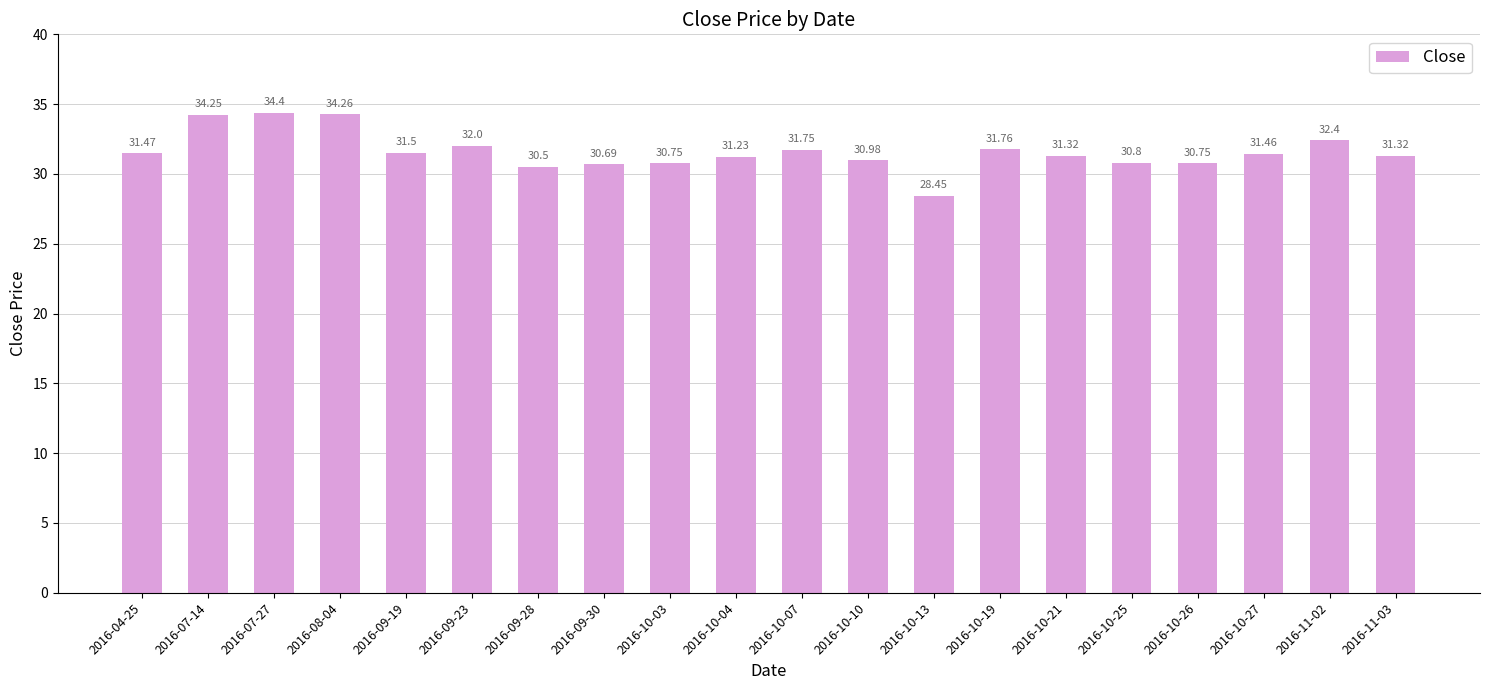

What is the ratio of the value at 2016-10-25 to the value at 2016-04-25?

1.0